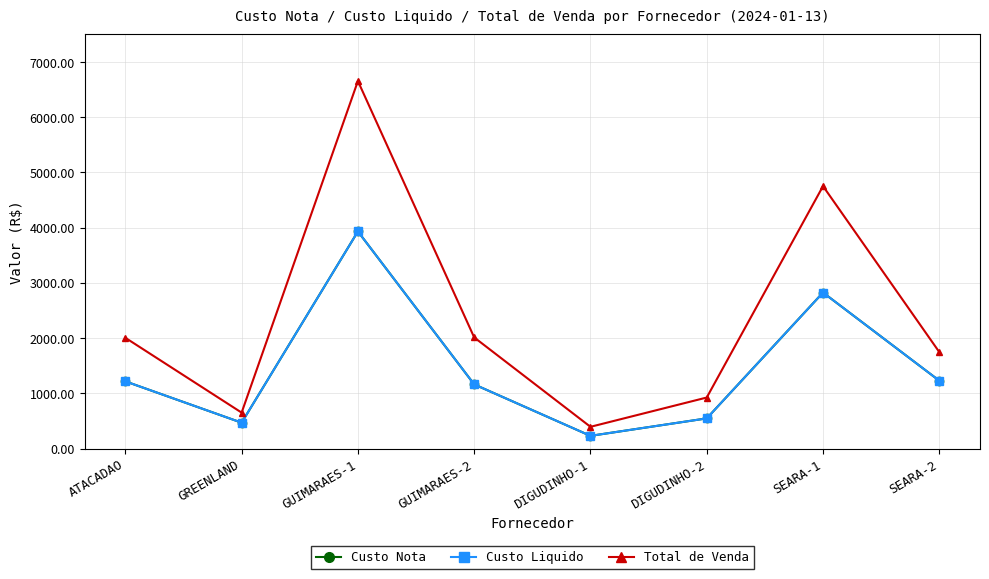

Which category has the highest value in the Custo Nota series?

GUIMARAES-1